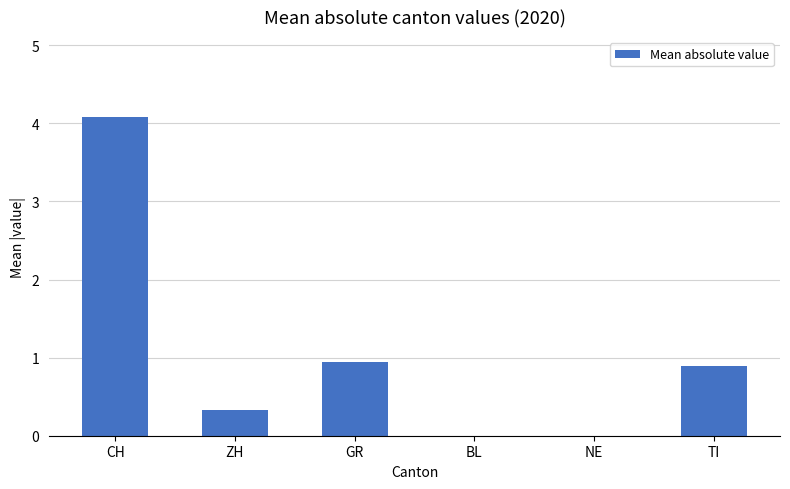

What is the difference between the values at CH and TI?

3.2